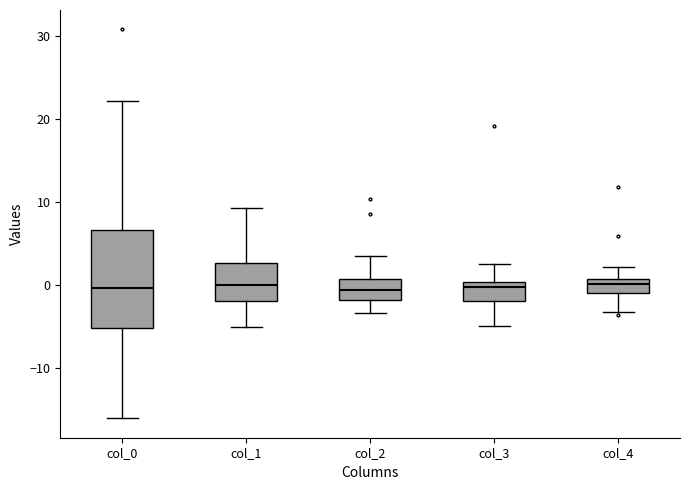

Where is the lower edge of the box for col_1 on the y-axis? The values are not printed on the chart, so give them approximately, as read against the axis.

-2